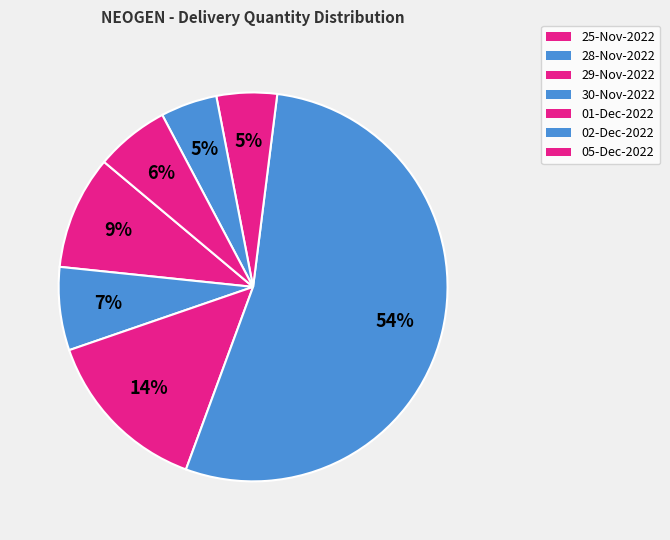

True or false: 29-Nov-2022 accounts for 14% of the total.

True